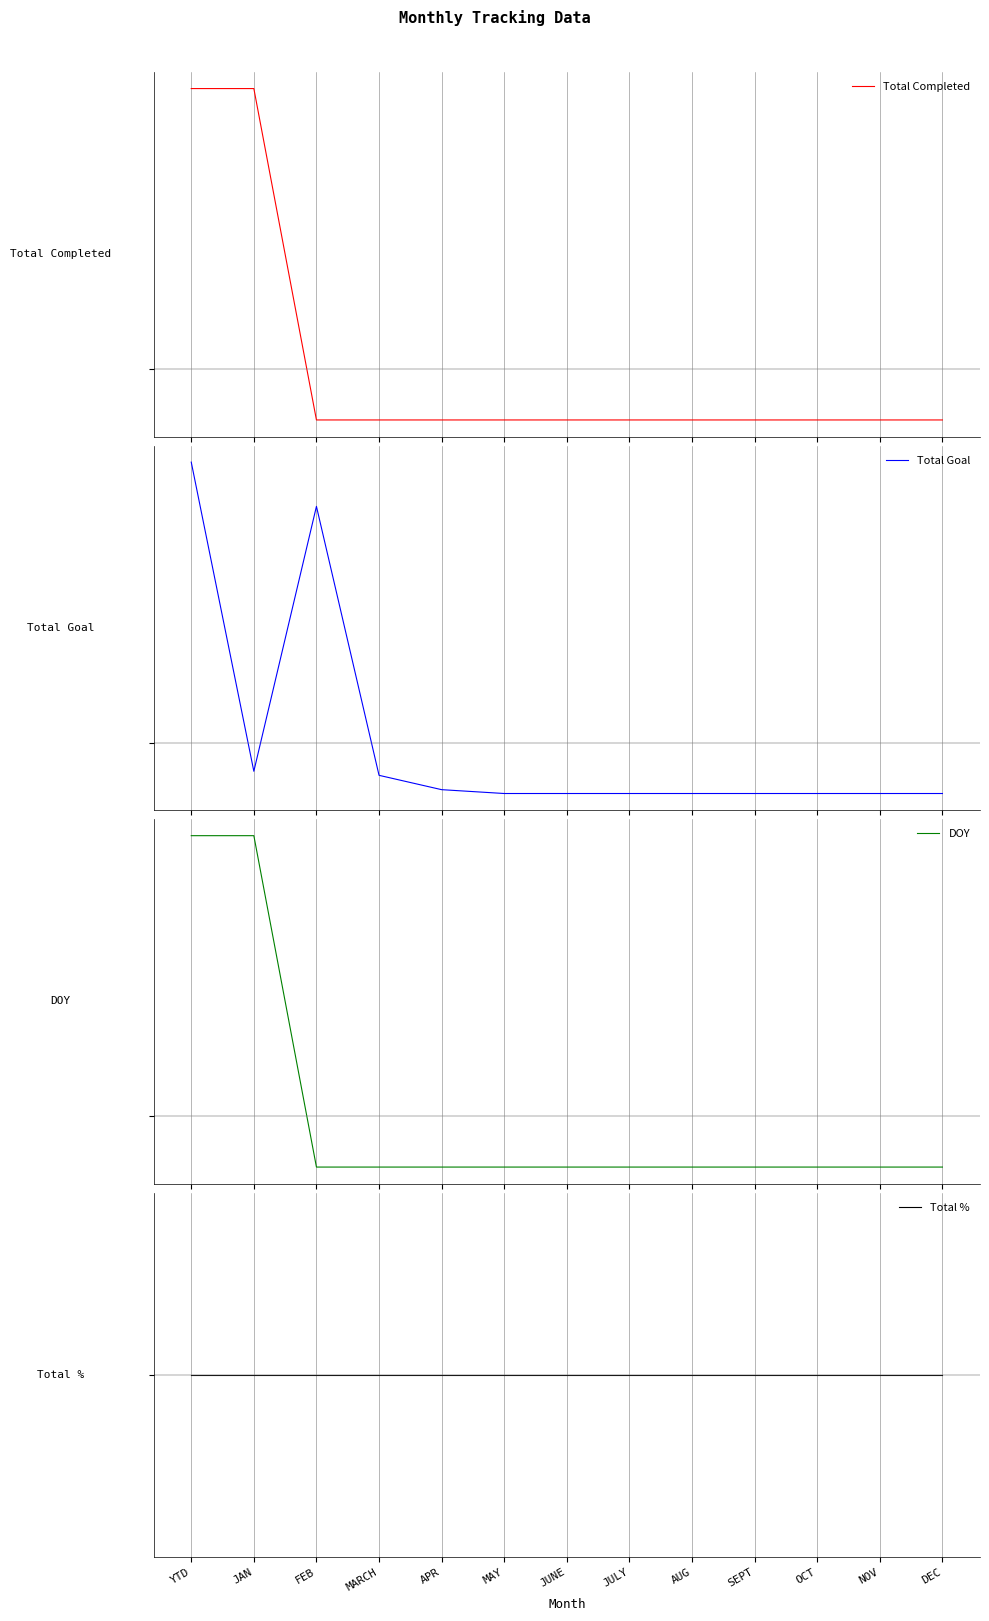

Where do Total % and Total Completed first cross each other?

JAN and FEB